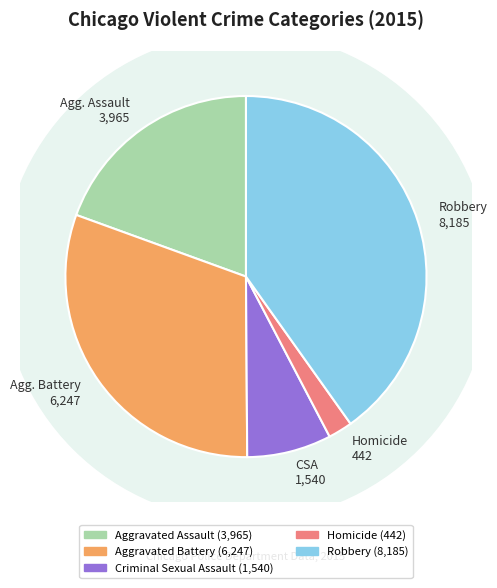

What is the change in value from Aggravated Assault to Aggravated Battery?

+2282